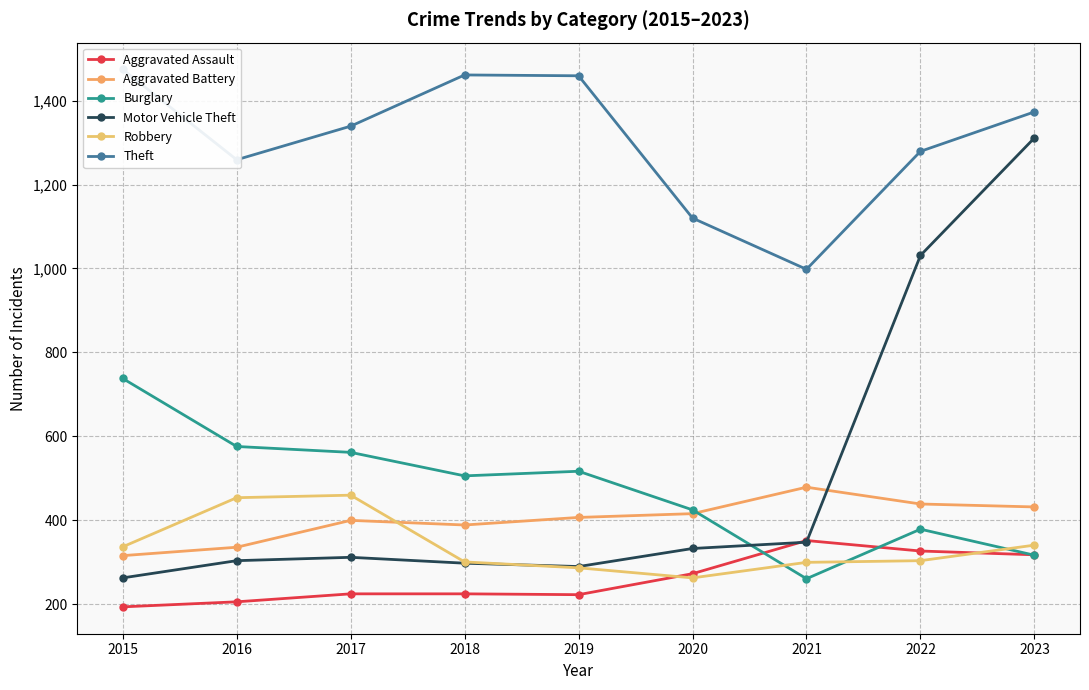

Which label corresponds to the smallest value in the chart?

2015